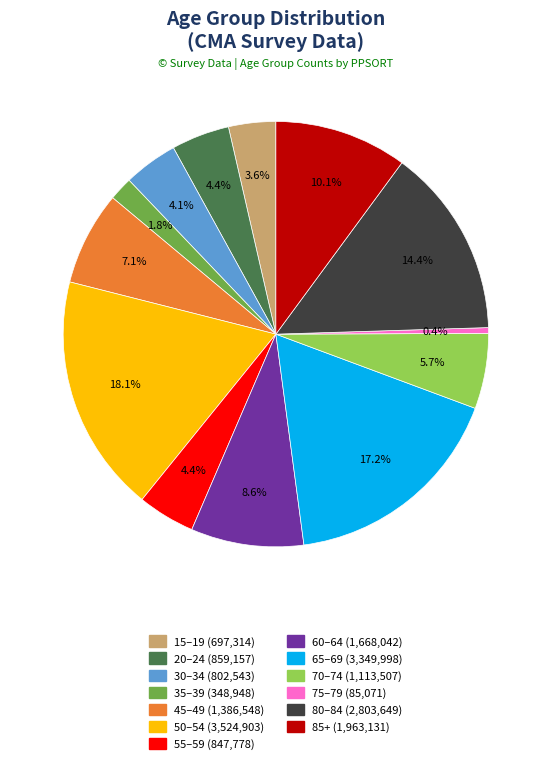

Does any single category account for the majority?

No